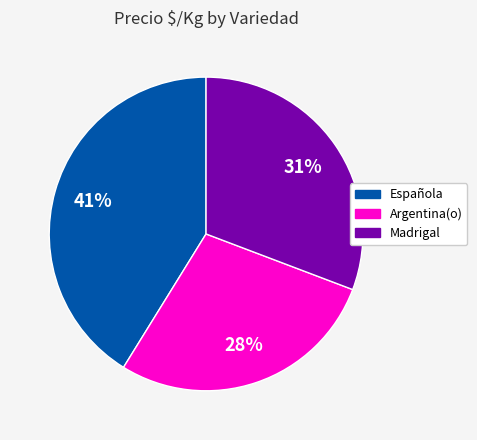

To the nearest percent, what percentage of the pie is Madrigal?

31%